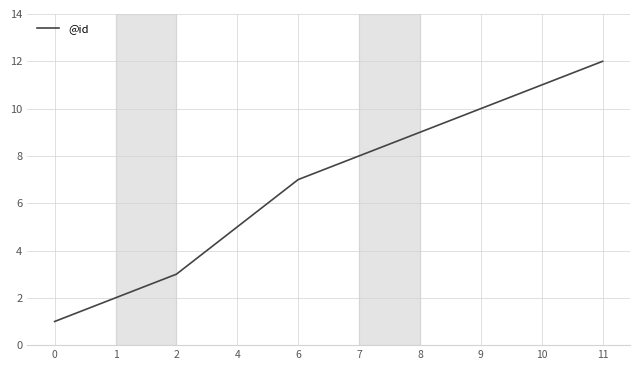

How many distinct data groups are displayed?

1